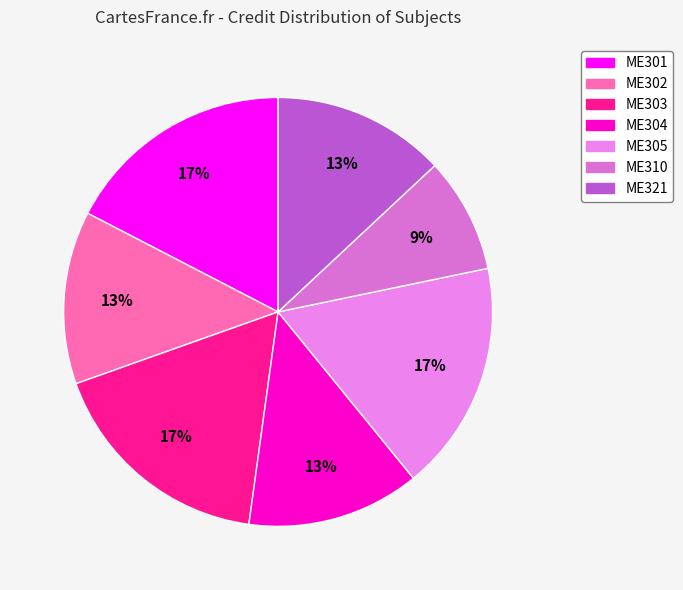

To the nearest percent, what percentage of the pie is ME310?

9%